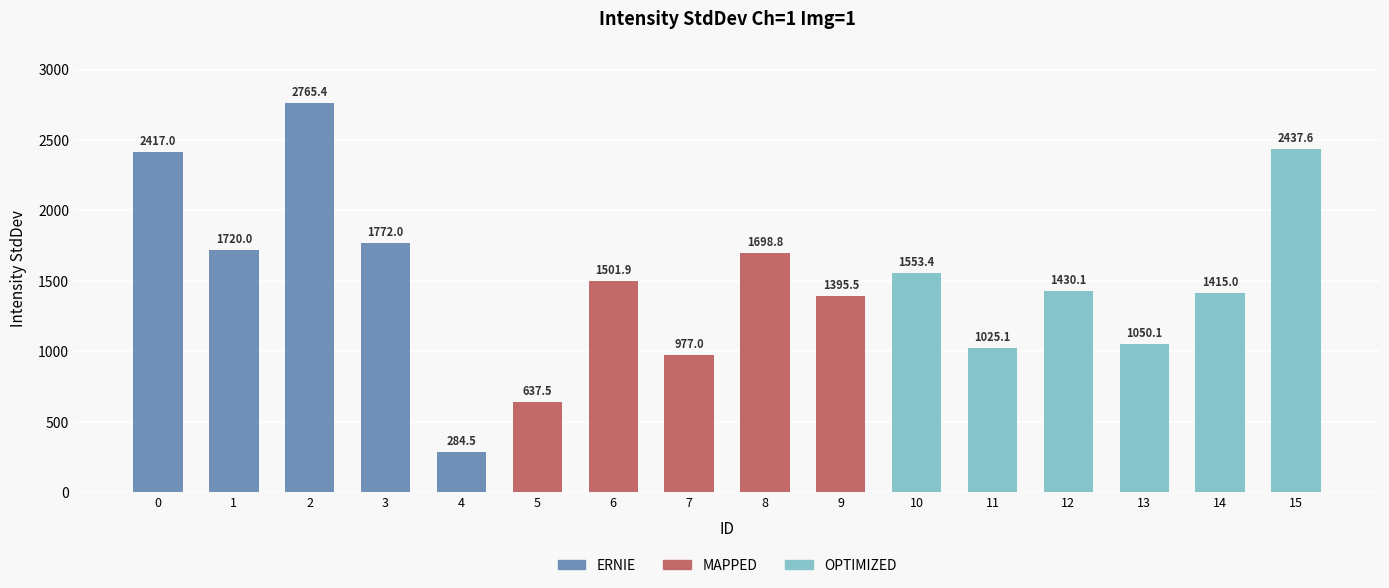

How many data points are less than 1501?

8